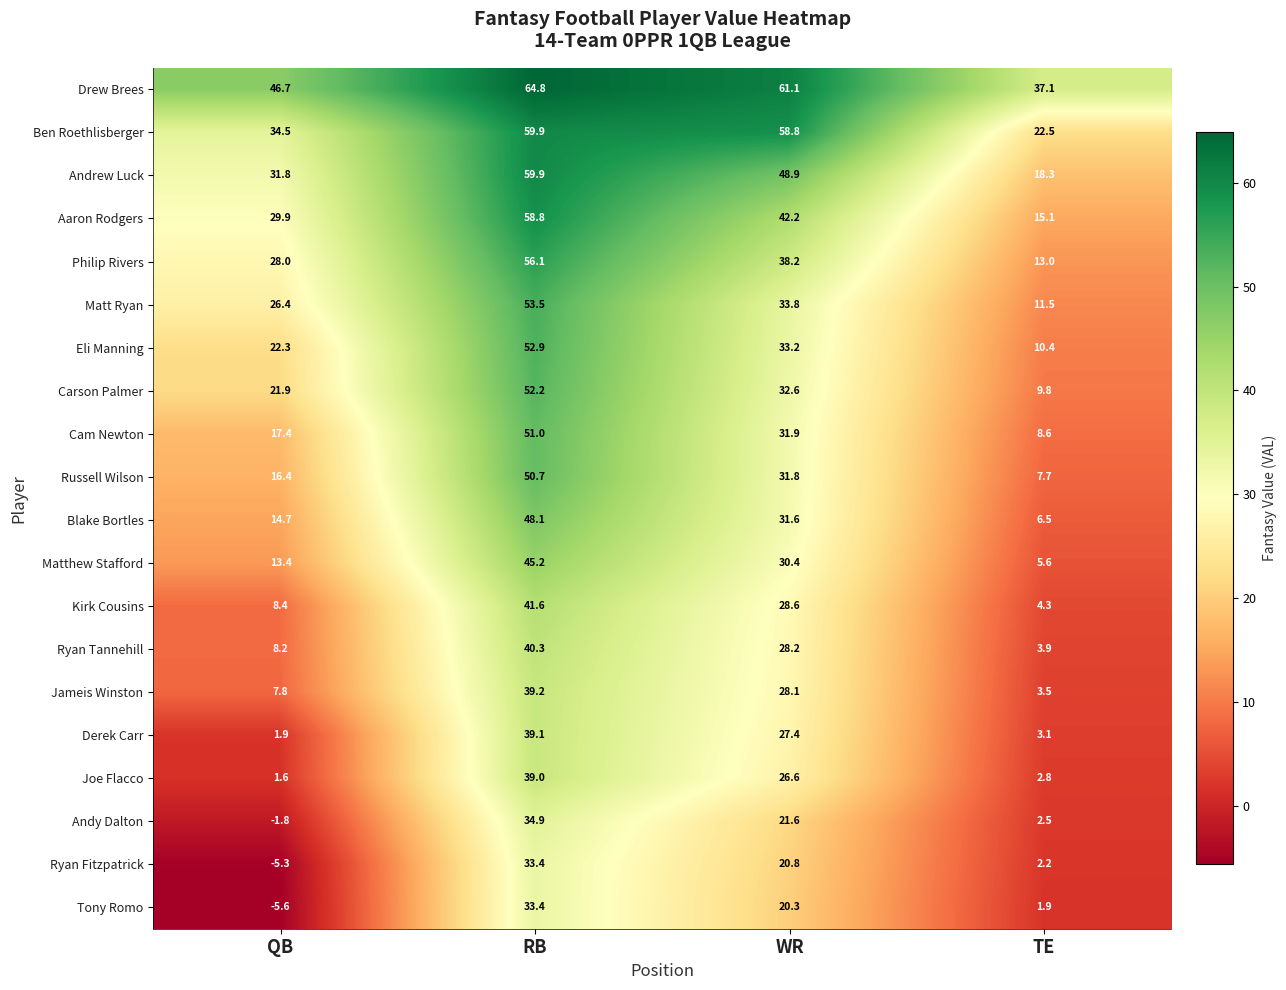

What is the difference between the maximum and minimum values in the Kirk Cousins series?

37.3